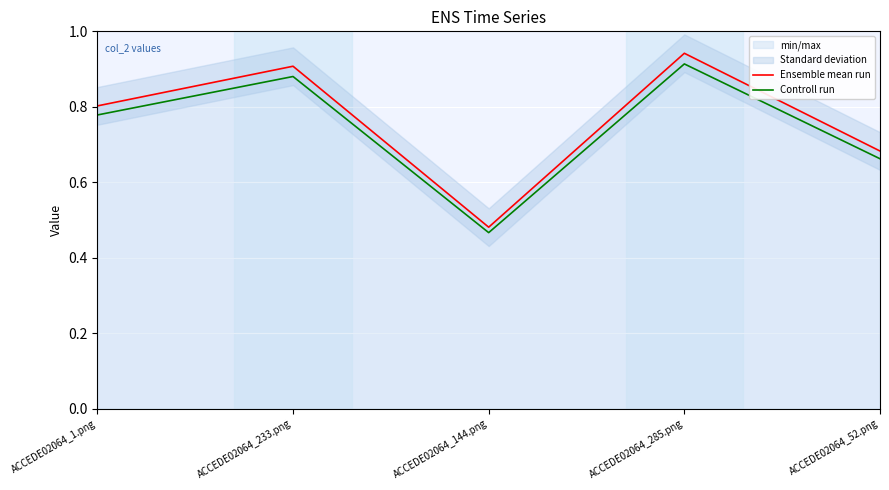

True or false: Ensemble mean run and Controll run intersect in this chart.

False